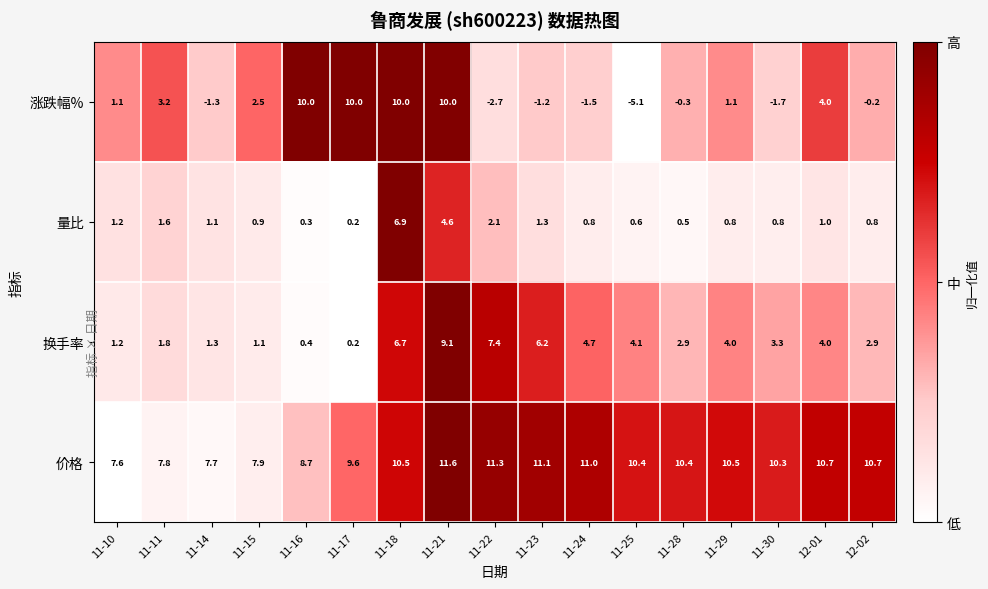

Rank the series by their maximum value, from highest to lowest.

价格, 涨跌幅%, 换手率, 量比